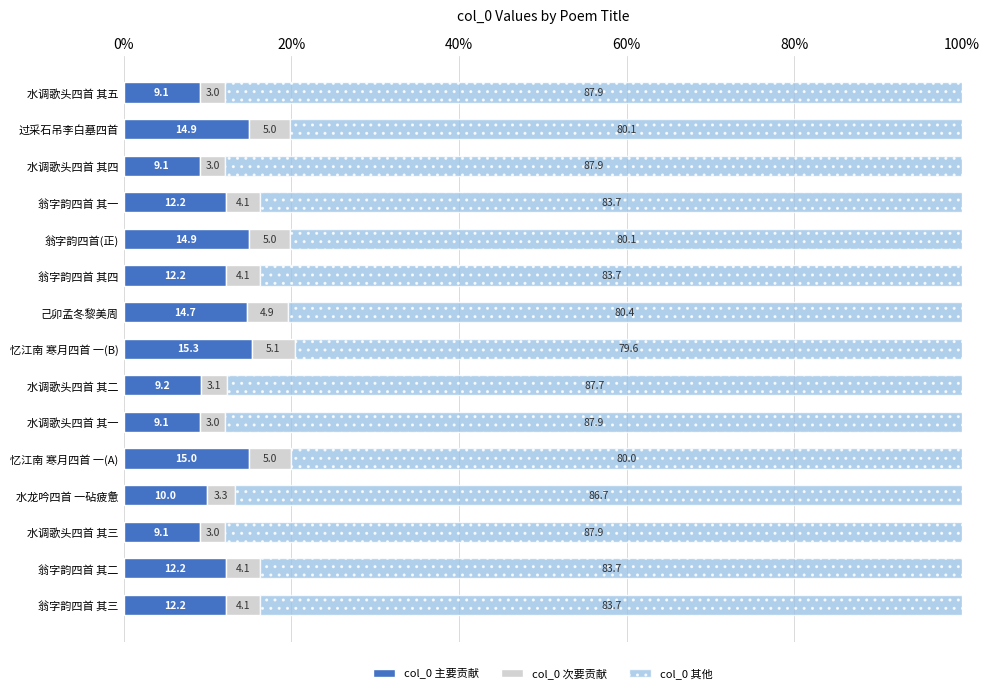

What is the lowest value of the col_0 主要贡献 series?

9.1